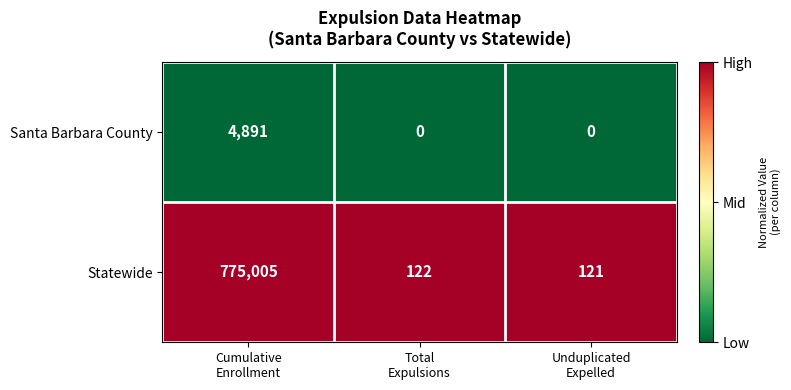

Reading left to right, transcribe all the data shown in this chart.

Santa Barbara County: 4891	0	0
Statewide: 775005	122	121